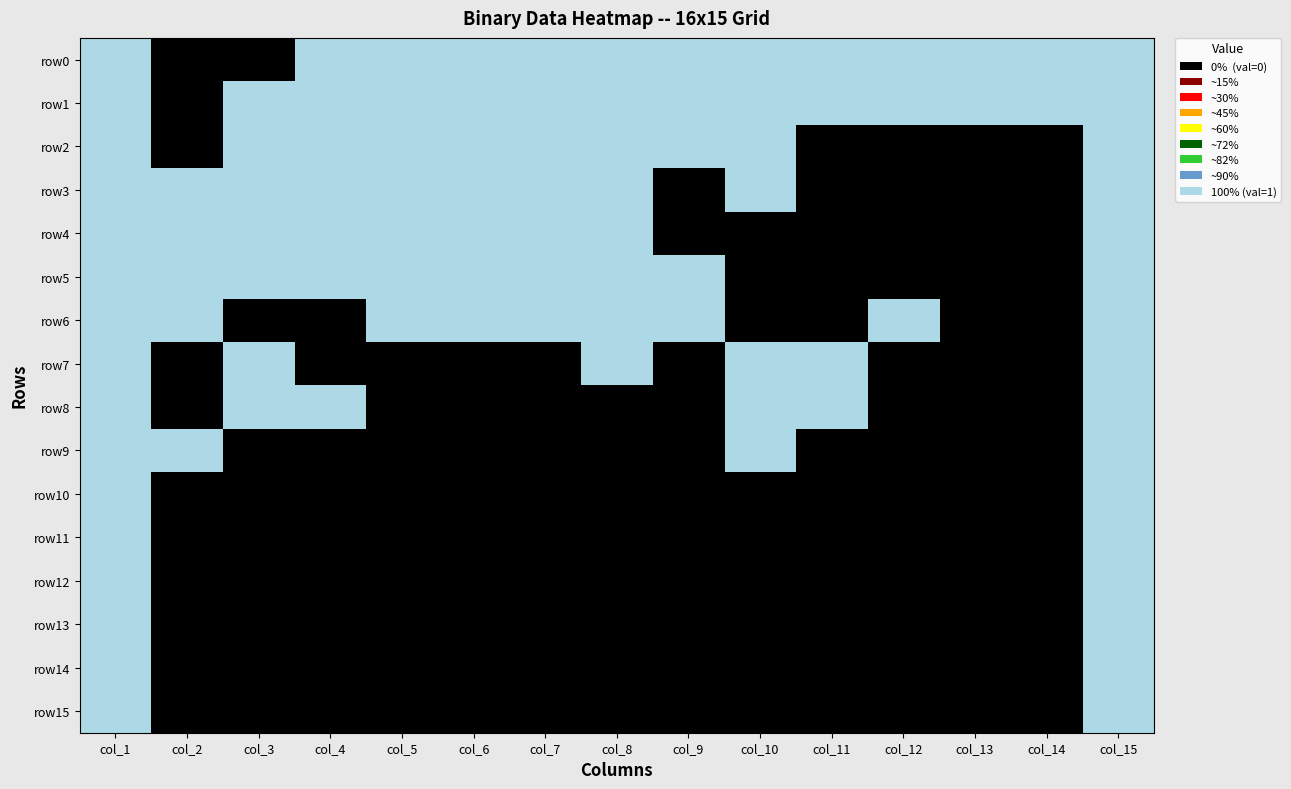

Reading left to right, what are all the values shown in this chart?

row0: col_1=1	col_2=0	col_3=0	col_4=1	col_5=1	col_6=1	col_7=1	col_8=1	col_9=1	col_10=1	col_11=1	col_12=1	col_13=1	col_14=1	col_15=1
row1: col_1=1	col_2=0	col_3=1	col_4=1	col_5=1	col_6=1	col_7=1	col_8=1	col_9=1	col_10=1	col_11=1	col_12=1	col_13=1	col_14=1	col_15=1
row2: col_1=1	col_2=0	col_3=1	col_4=1	col_5=1	col_6=1	col_7=1	col_8=1	col_9=1	col_10=1	col_11=0	col_12=0	col_13=0	col_14=0	col_15=1
row3: col_1=1	col_2=1	col_3=1	col_4=1	col_5=1	col_6=1	col_7=1	col_8=1	col_9=0	col_10=1	col_11=0	col_12=0	col_13=0	col_14=0	col_15=1
row4: col_1=1	col_2=1	col_3=1	col_4=1	col_5=1	col_6=1	col_7=1	col_8=1	col_9=0	col_10=0	col_11=0	col_12=0	col_13=0	col_14=0	col_15=1
row5: col_1=1	col_2=1	col_3=1	col_4=1	col_5=1	col_6=1	col_7=1	col_8=1	col_9=1	col_10=0	col_11=0	col_12=0	col_13=0	col_14=0	col_15=1
row6: col_1=1	col_2=1	col_3=0	col_4=0	col_5=1	col_6=1	col_7=1	col_8=1	col_9=1	col_10=0	col_11=0	col_12=1	col_13=0	col_14=0	col_15=1
row7: col_1=1	col_2=0	col_3=1	col_4=0	col_5=0	col_6=0	col_7=0	col_8=1	col_9=0	col_10=1	col_11=1	col_12=0	col_13=0	col_14=0	col_15=1
row8: col_1=1	col_2=0	col_3=1	col_4=1	col_5=0	col_6=0	col_7=0	col_8=0	col_9=0	col_10=1	col_11=1	col_12=0	col_13=0	col_14=0	col_15=1
row9: col_1=1	col_2=1	col_3=0	col_4=0	col_5=0	col_6=0	col_7=0	col_8=0	col_9=0	col_10=1	col_11=0	col_12=0	col_13=0	col_14=0	col_15=1
row10: col_1=1	col_2=0	col_3=0	col_4=0	col_5=0	col_6=0	col_7=0	col_8=0	col_9=0	col_10=0	col_11=0	col_12=0	col_13=0	col_14=0	col_15=1
row11: col_1=1	col_2=0	col_3=0	col_4=0	col_5=0	col_6=0	col_7=0	col_8=0	col_9=0	col_10=0	col_11=0	col_12=0	col_13=0	col_14=0	col_15=1
row12: col_1=1	col_2=0	col_3=0	col_4=0	col_5=0	col_6=0	col_7=0	col_8=0	col_9=0	col_10=0	col_11=0	col_12=0	col_13=0	col_14=0	col_15=1
row13: col_1=1	col_2=0	col_3=0	col_4=0	col_5=0	col_6=0	col_7=0	col_8=0	col_9=0	col_10=0	col_11=0	col_12=0	col_13=0	col_14=0	col_15=1
row14: col_1=1	col_2=0	col_3=0	col_4=0	col_5=0	col_6=0	col_7=0	col_8=0	col_9=0	col_10=0	col_11=0	col_12=0	col_13=0	col_14=0	col_15=1
row15: col_1=1	col_2=0	col_3=0	col_4=0	col_5=0	col_6=0	col_7=0	col_8=0	col_9=0	col_10=0	col_11=0	col_12=0	col_13=0	col_14=0	col_15=1